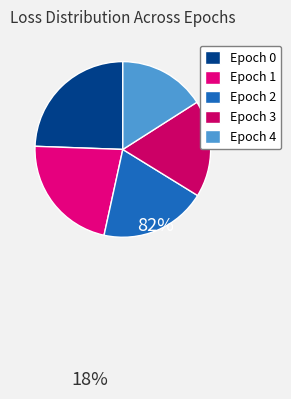

Rank the categories by value from highest to lowest.

Epoch 0, Epoch 1, Epoch 2, Epoch 3, Epoch 4